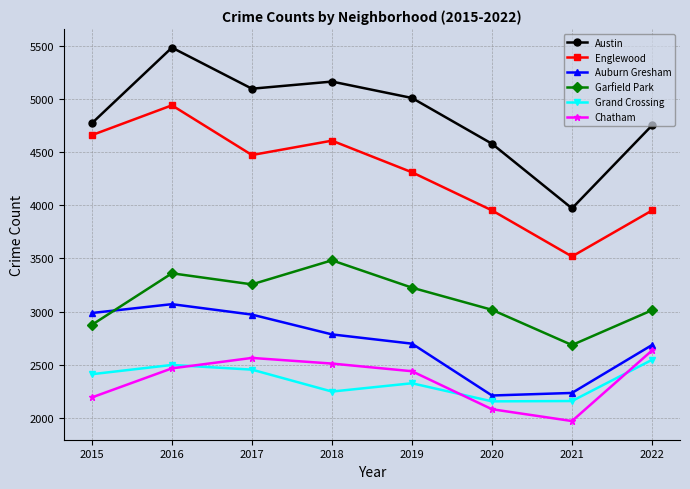

At which category is the sum across all series the highest?

2016